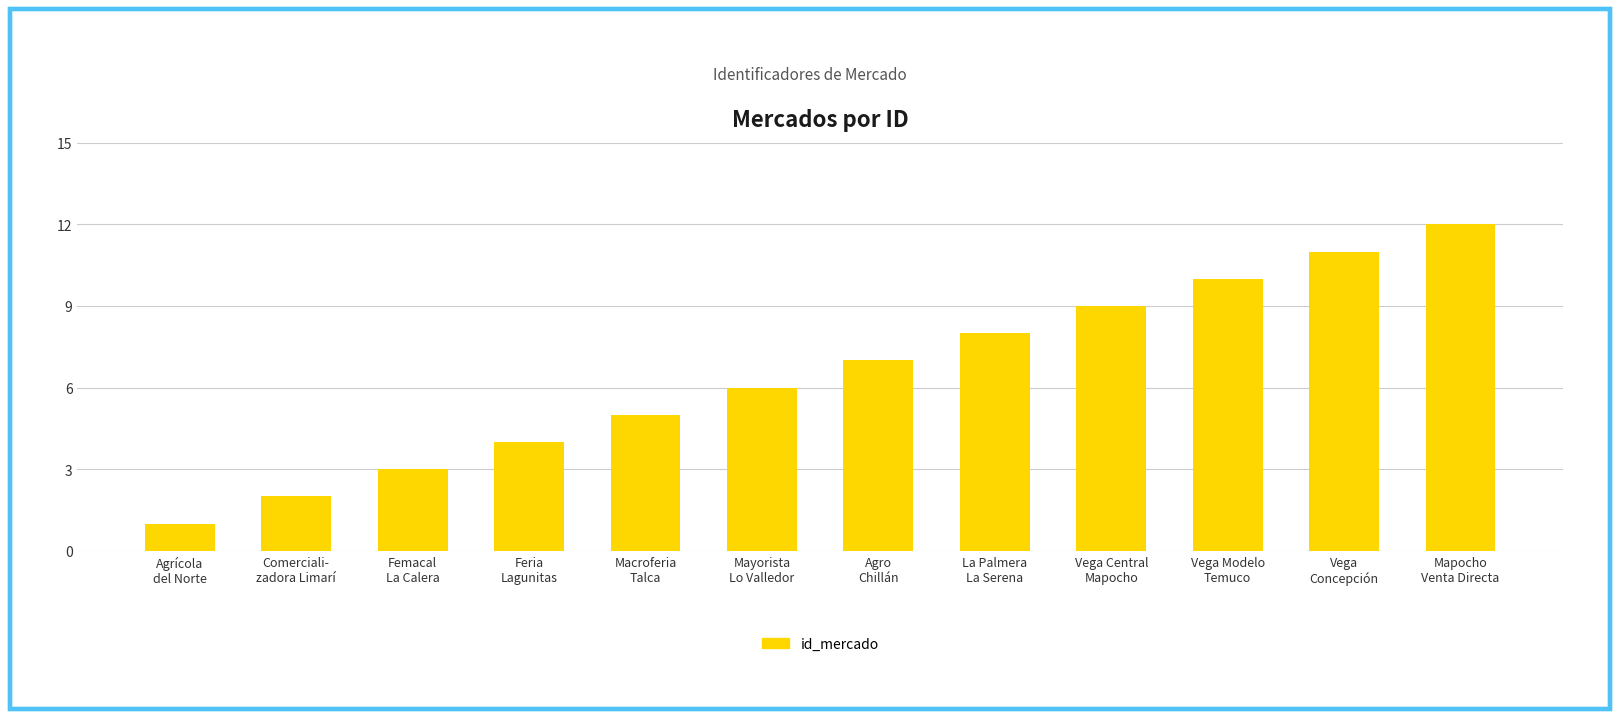

What is the label of the 3rd bar from the right?

Vega Modelo
Temuco